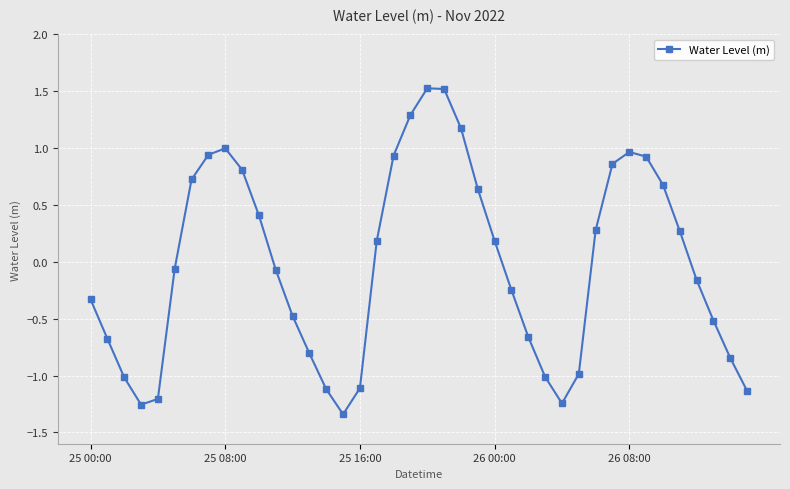

What is the difference between the maximum and minimum values?

2.9